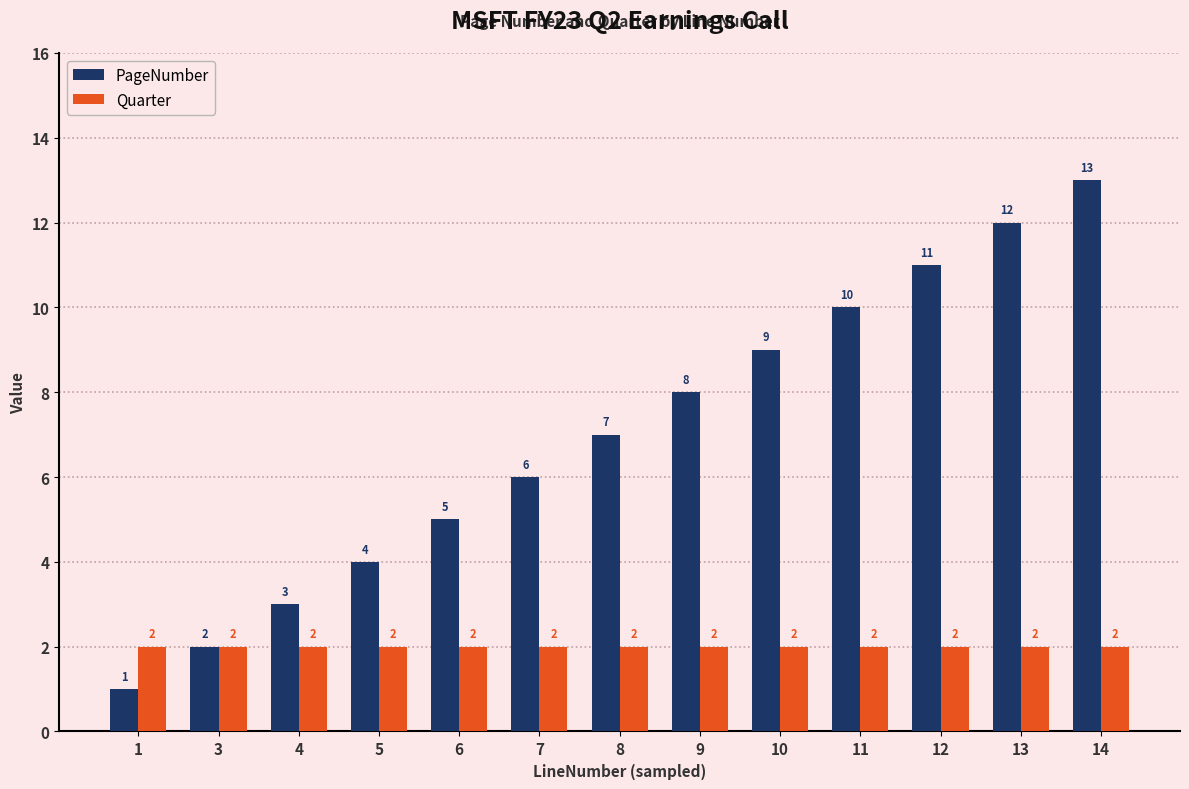

Rank the series at 6 from lowest to highest value.

Quarter, PageNumber